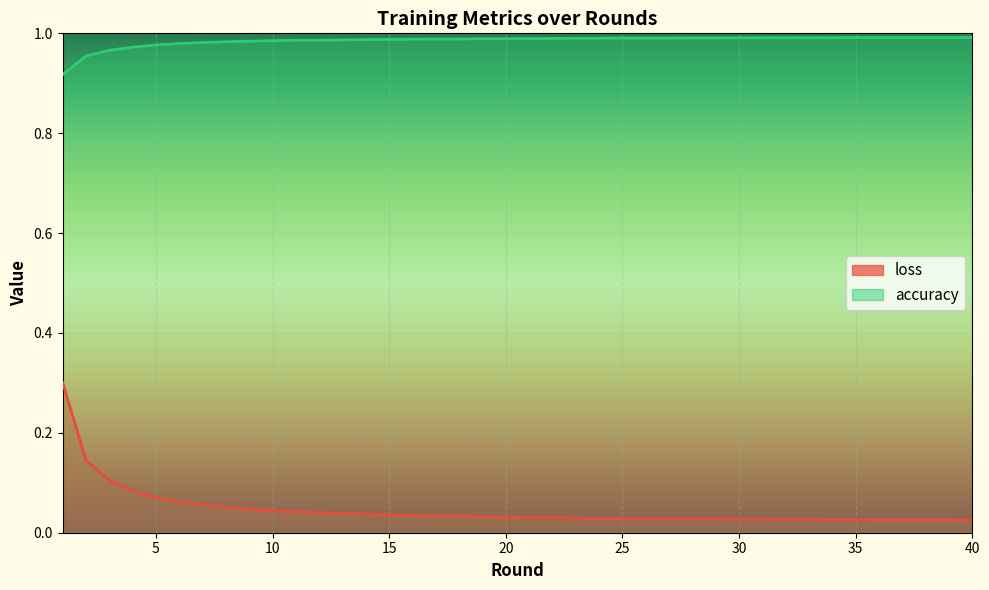

True or false: accuracy and loss intersect in this chart.

False